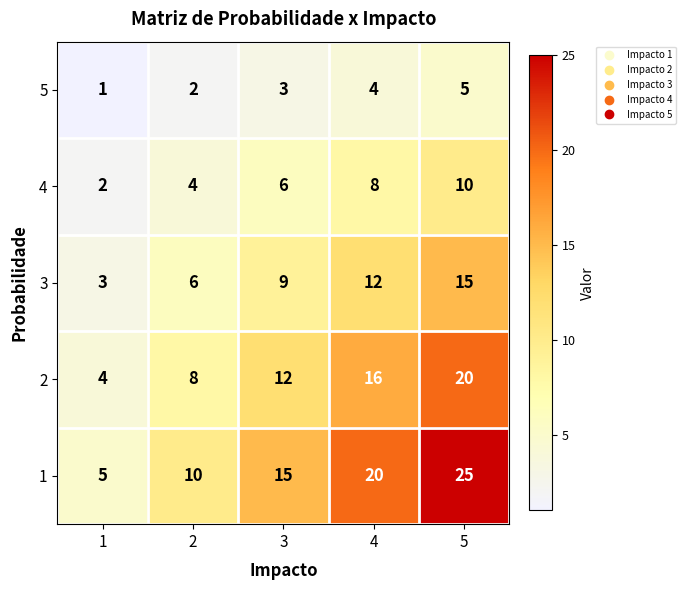

Which category has the highest value across all series?

5